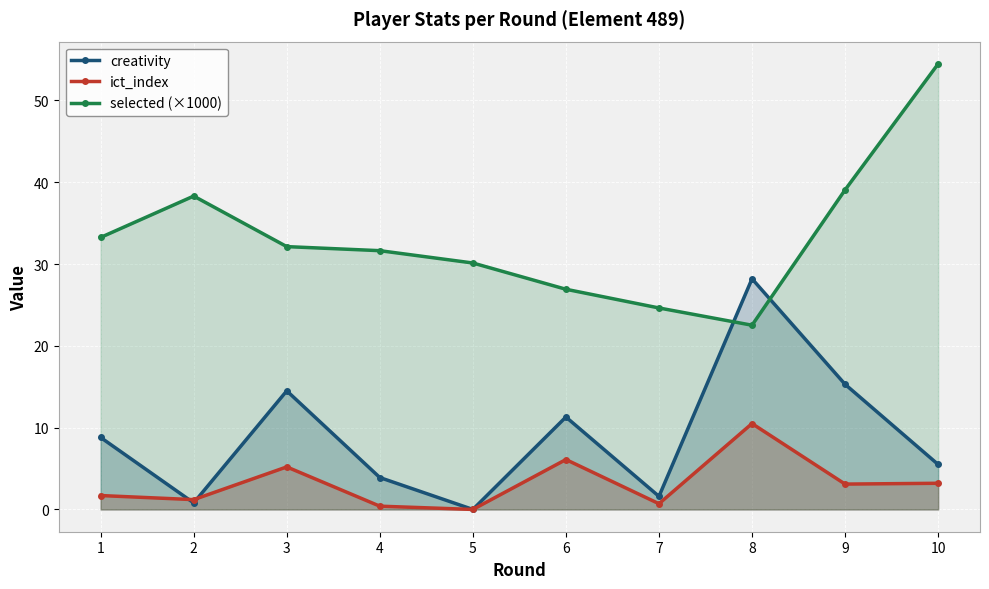

What is the approximate value of selected (×1000) at 7?

24.6